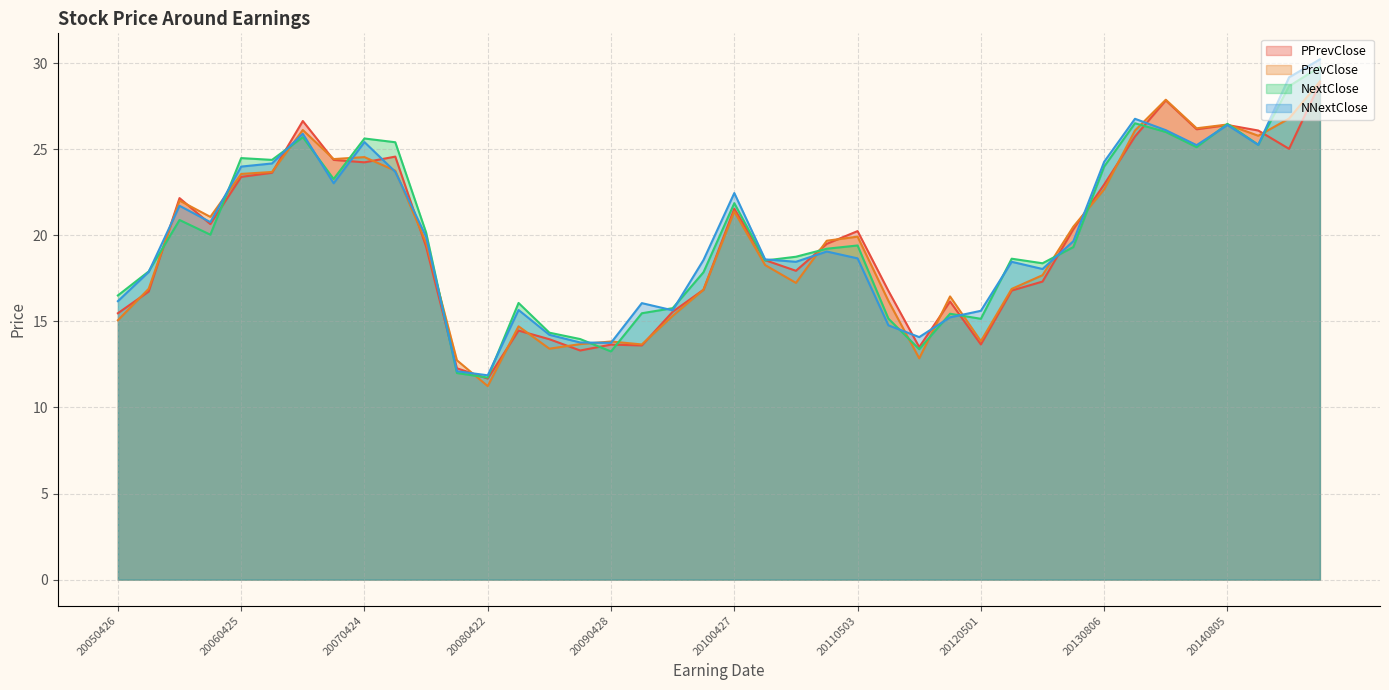

What is the average value of the NNextClose series?

20.0